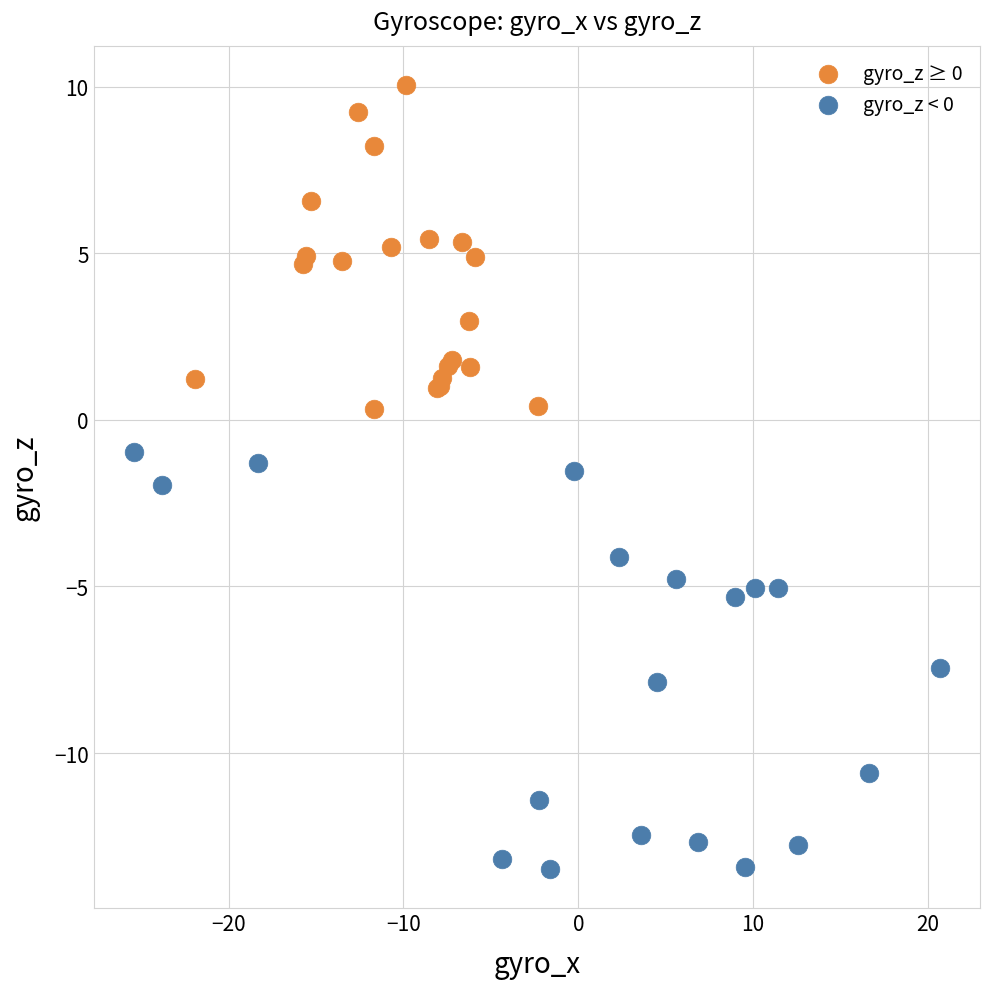

Which series contains the lowest Y value?

gyro_z < 0